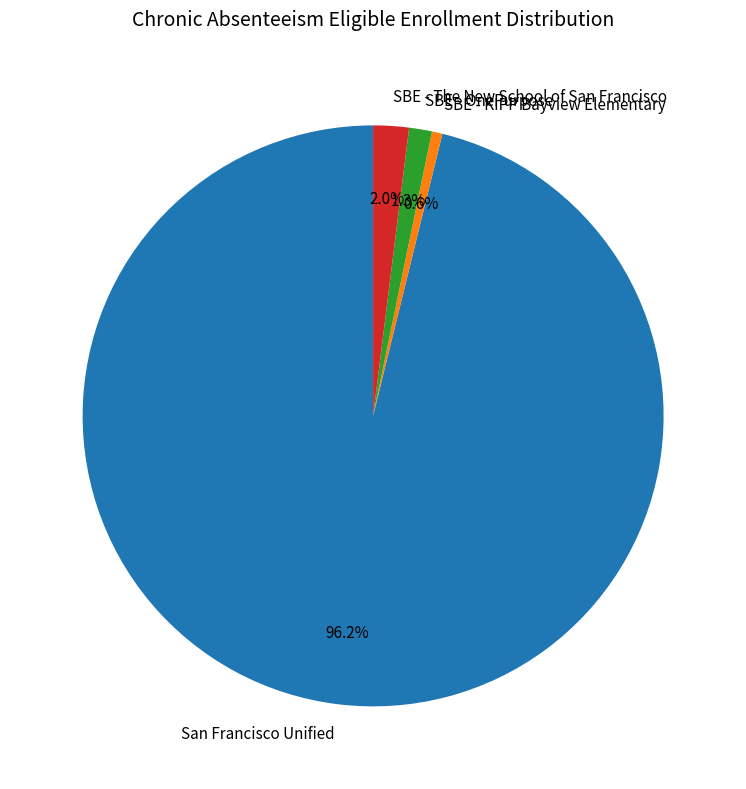

The SBE - The New School of San Francisco slice represents 2% of the pie. True or false?

True